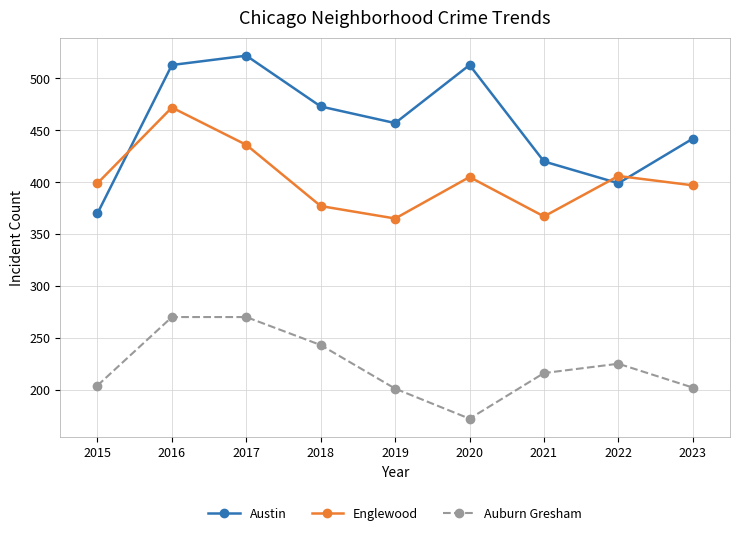

True or false: Austin and Auburn Gresham intersect in this chart.

False